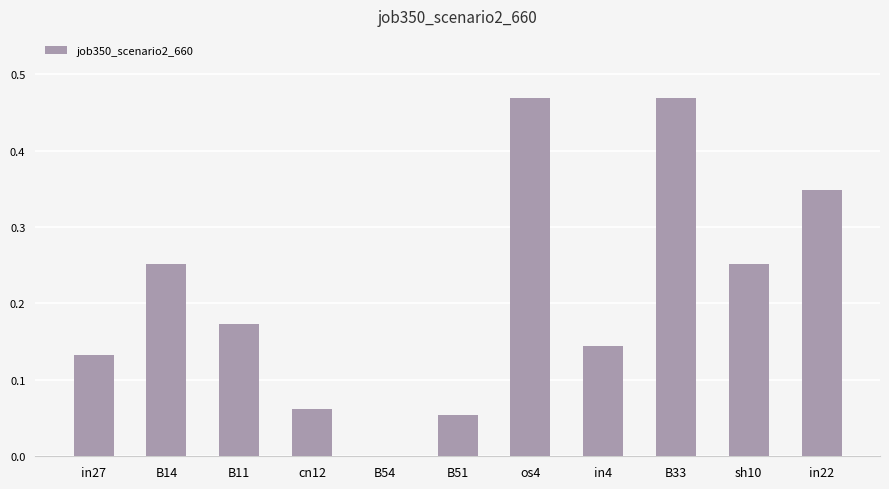

Between in4 and B14, which is larger?

B14